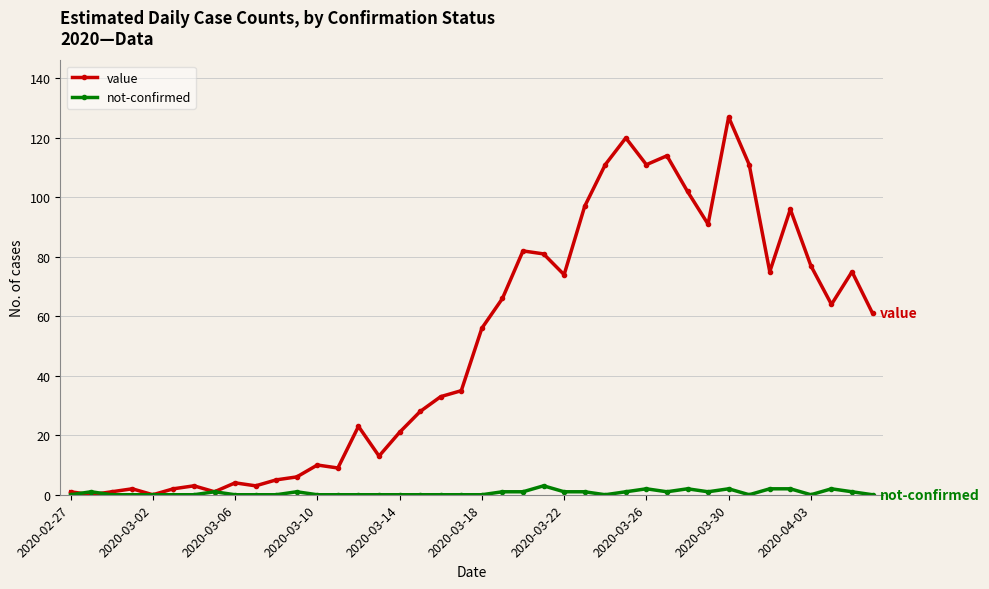

List the series in order of their peak value, highest first.

value, not-confirmed